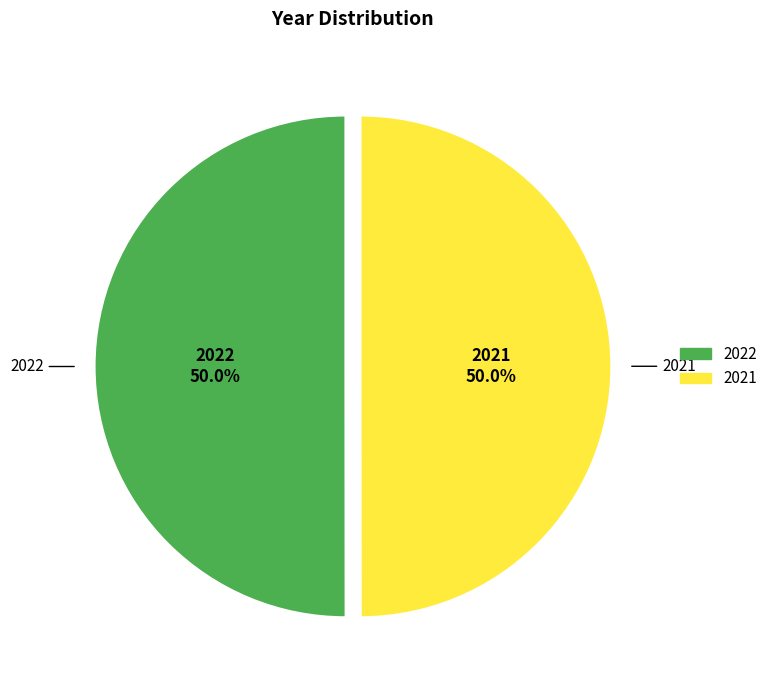

To the nearest percent, what percentage of the pie is 2021?

50%